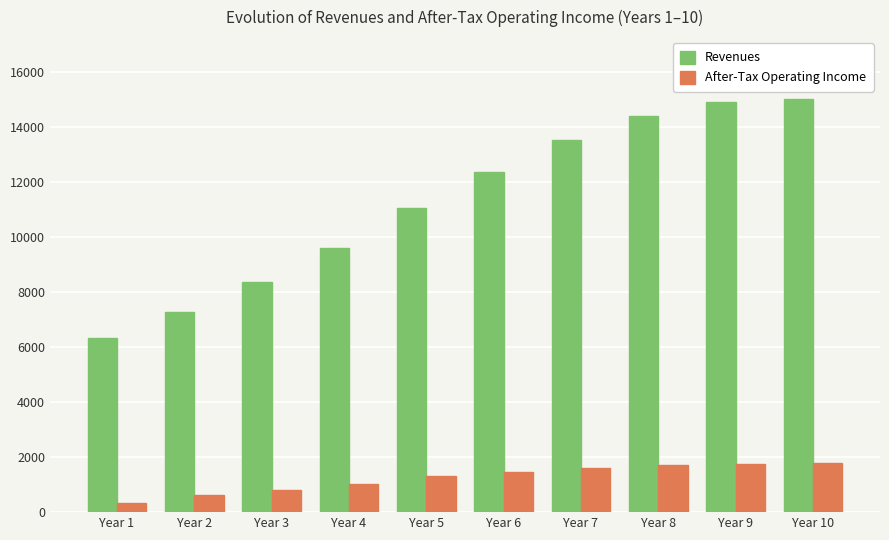

List the series in order of their peak value, highest first.

Revenues, After-Tax Operating Income